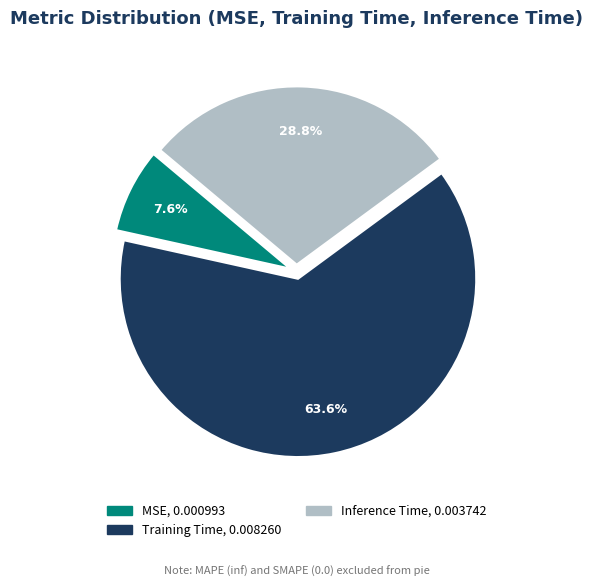

How many segments does this pie chart have?

3